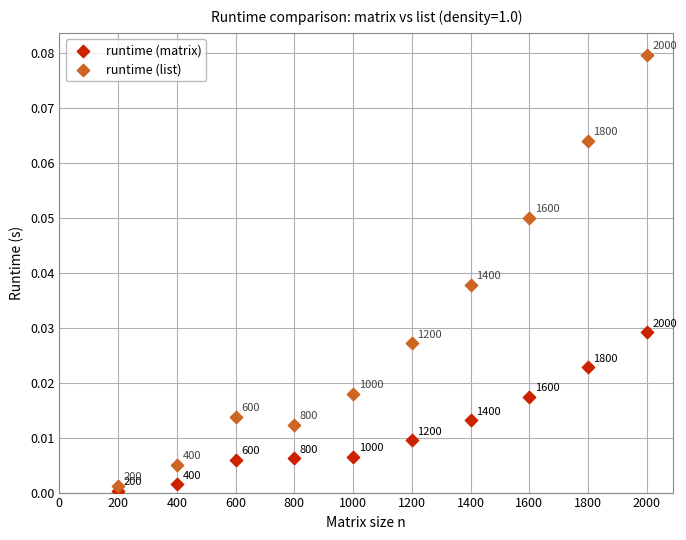

Which series has the widest spread of Y values?

runtime (list)